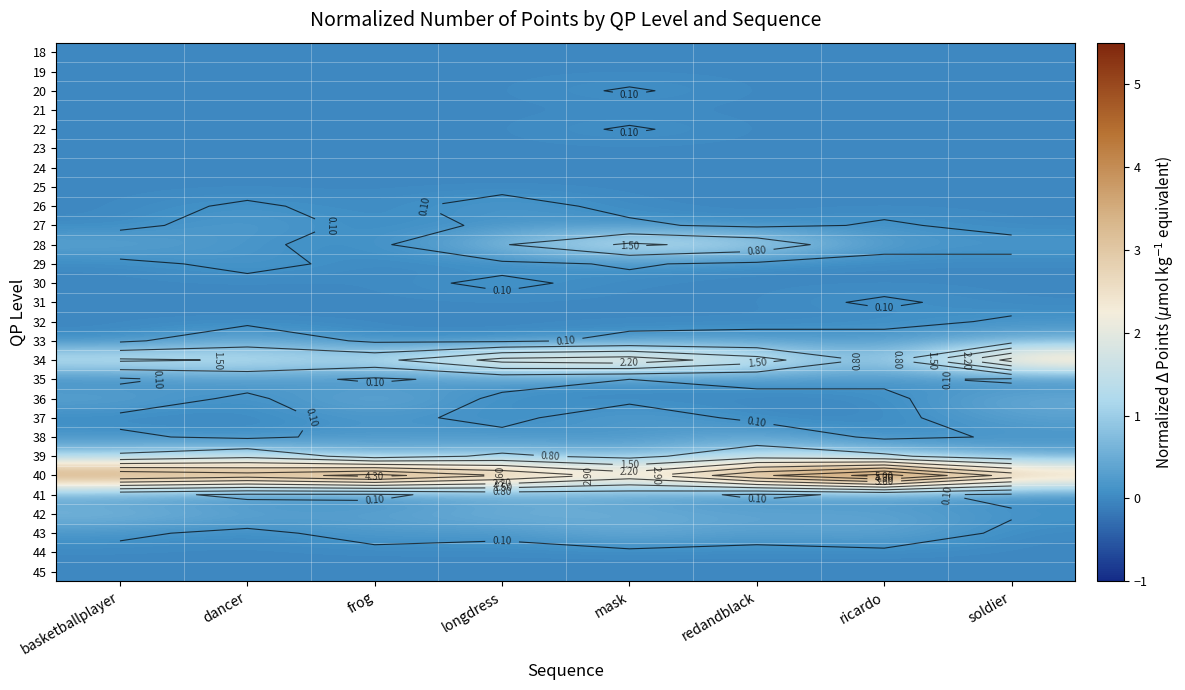

Rank the series at ricardo from highest to lowest value.

40, 39, 34, 43, 42, 33, 28, 35, 41, 27, 31, 18, 19, 20, 21, 22, 23, 24, 25, 26, 29, 30, 32, 36, 37, 38, 44, 45